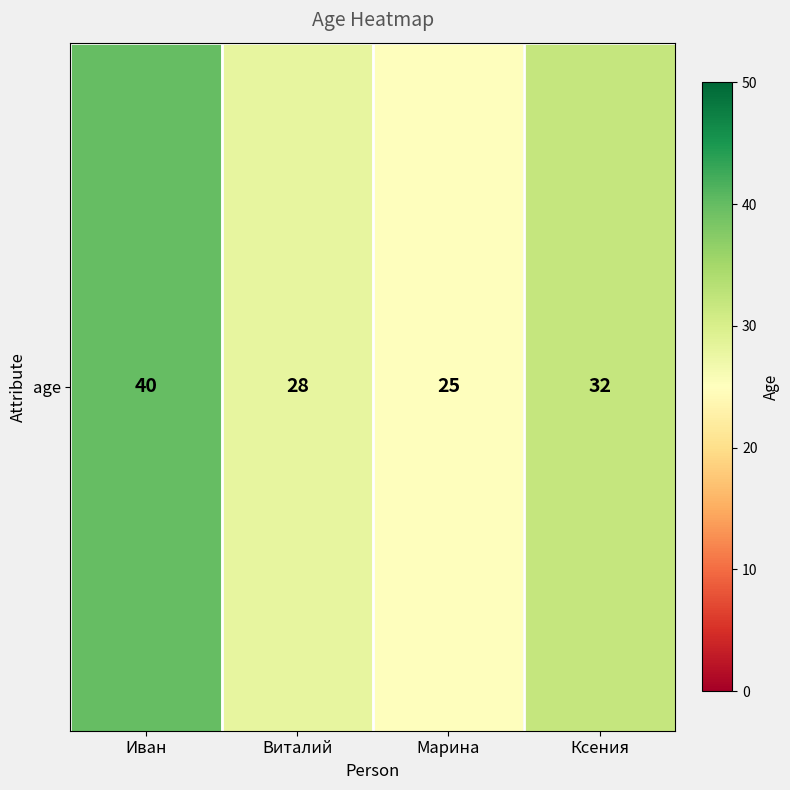

What is the ratio of the value at Ксения to the value at Марина?

1.3